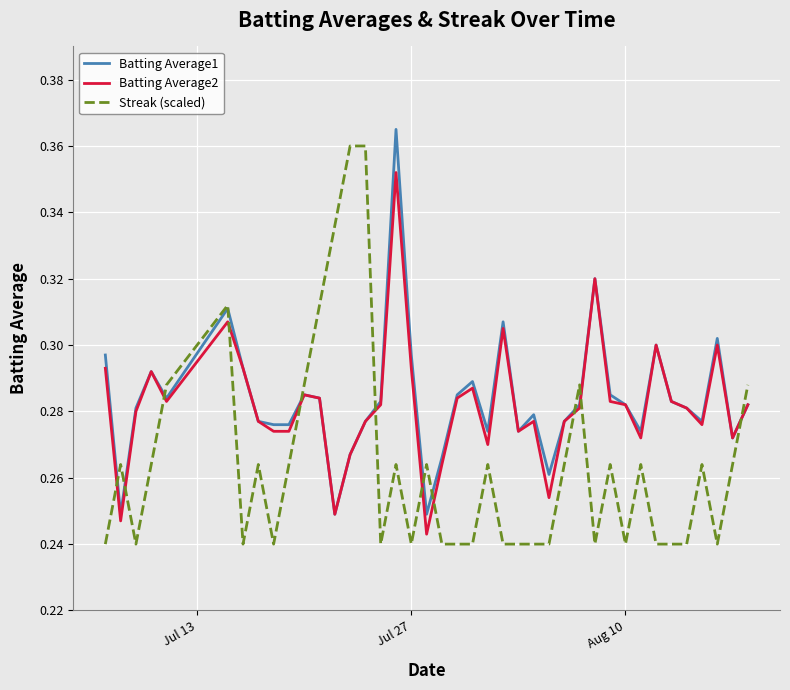

How many intersections are there between Batting Average2 and Streak (scaled)?

11